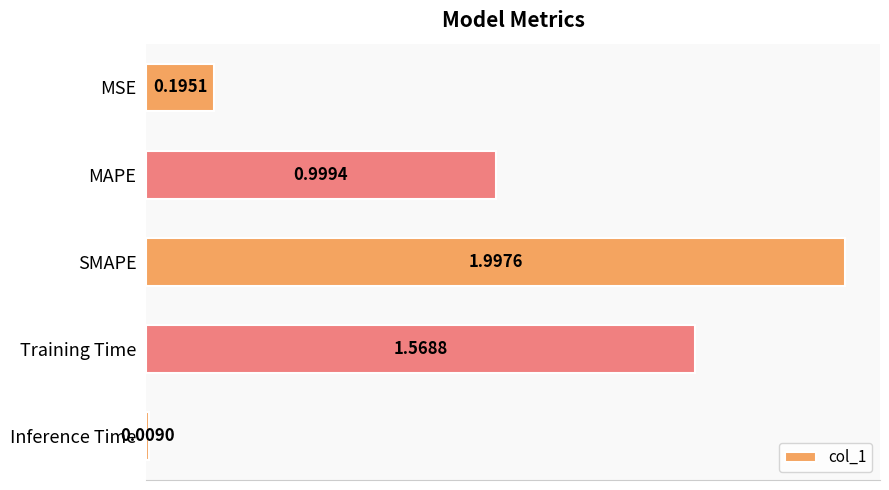

What is the label of the 3rd bar from the bottom?

SMAPE